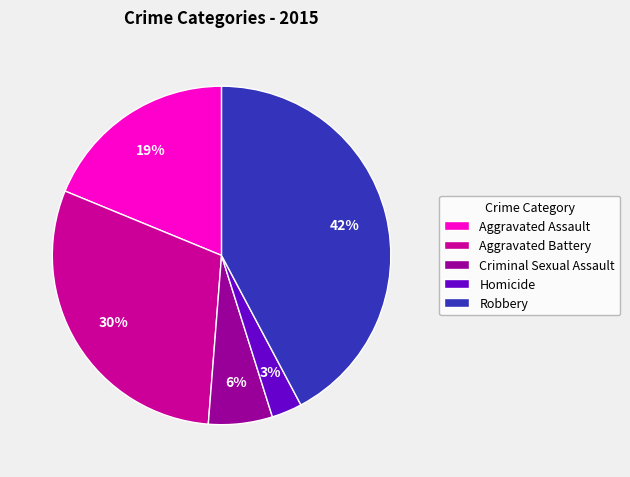

Between Homicide and Criminal Sexual Assault, which is larger?

Criminal Sexual Assault